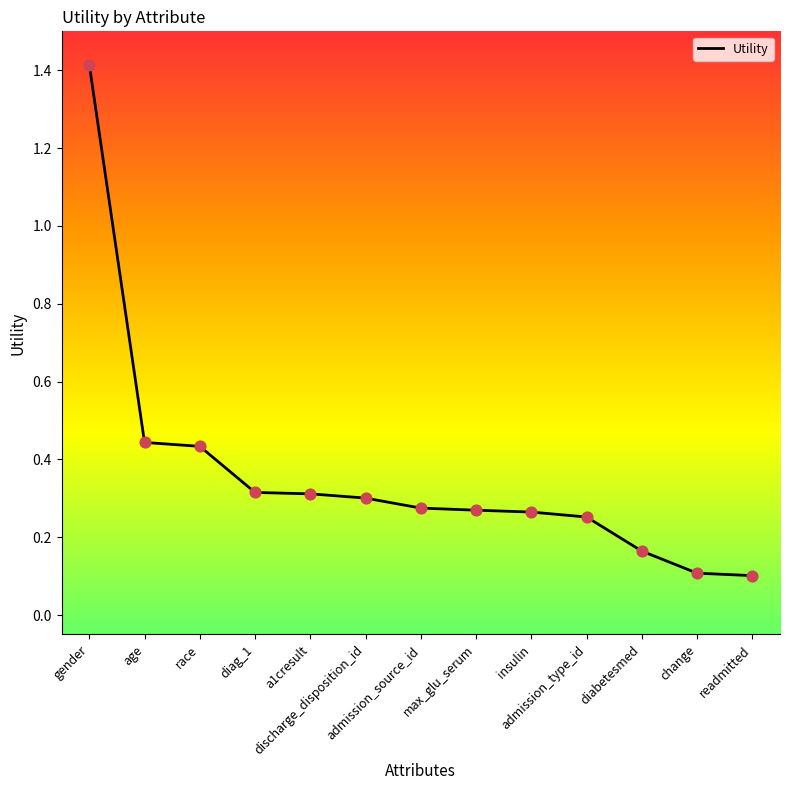

What is the change in value from gender to admission_type_id?

-1.2